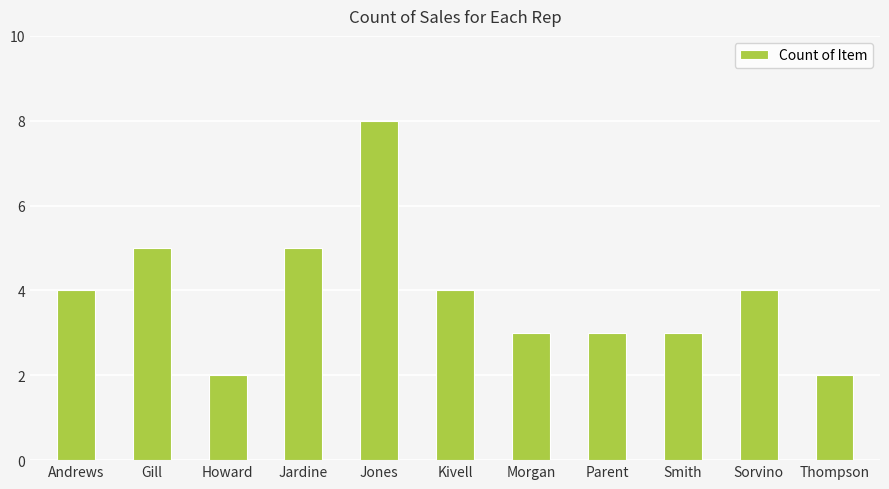

What is the sum of all values?

43